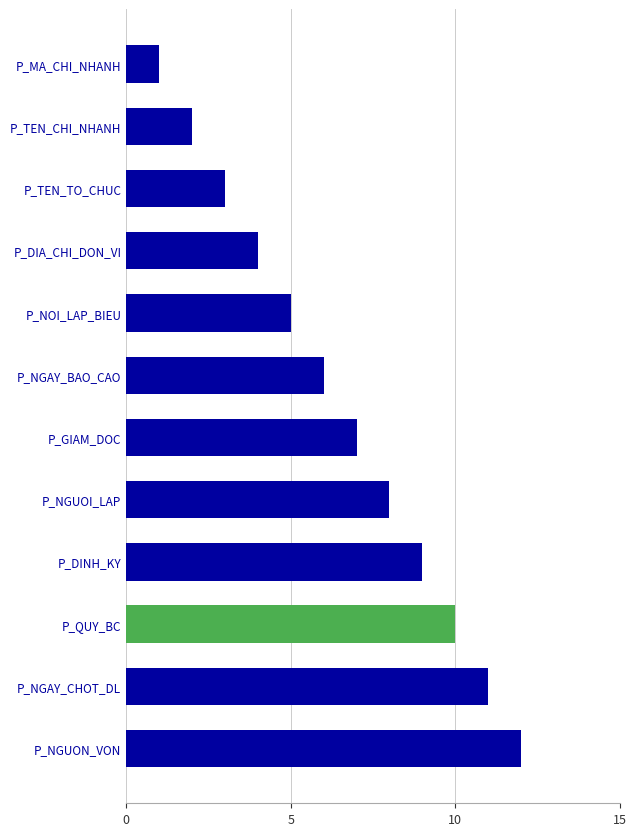

What is the sum of the values at P_DIA_CHI_DON_VI and P_NGAY_CHOT_DL?

15